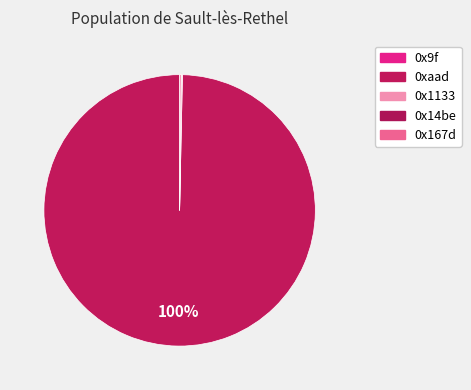

How much of the chart is everything except 0x1133?

99.8%